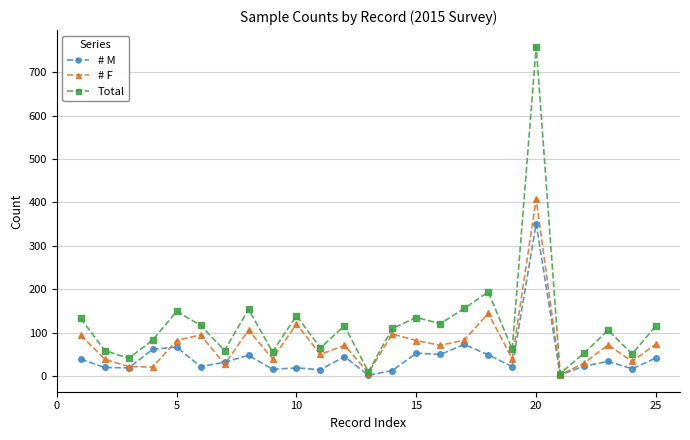

Which series has the largest total across all categories?

Total